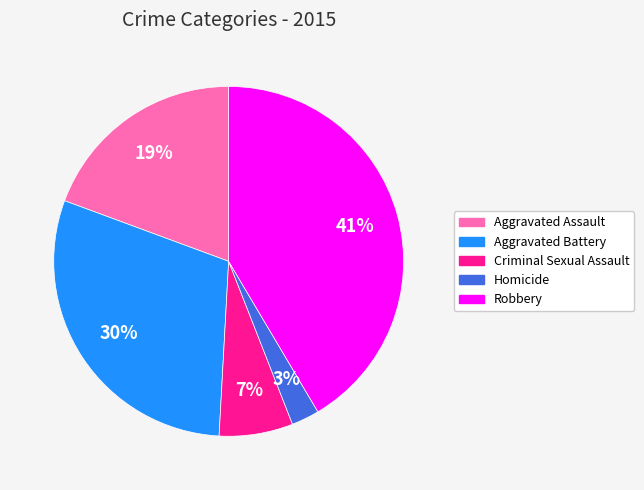

To the nearest percent, what is the average slice percentage?

20%